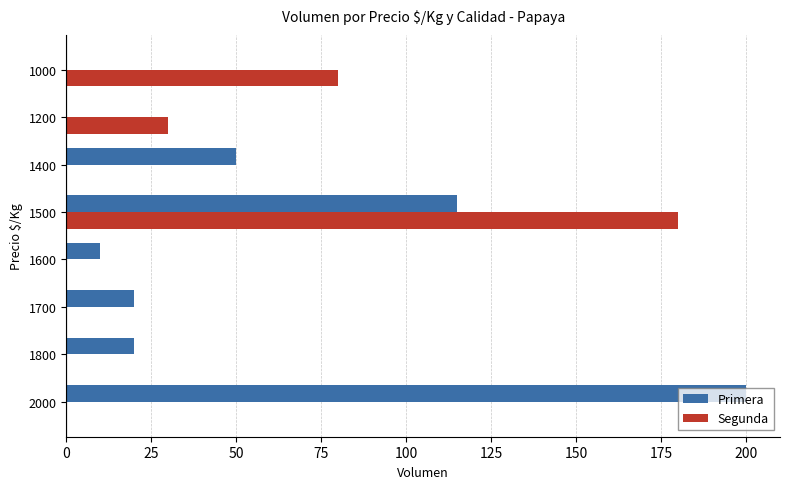

At which category is the sum across all series the highest?

1500